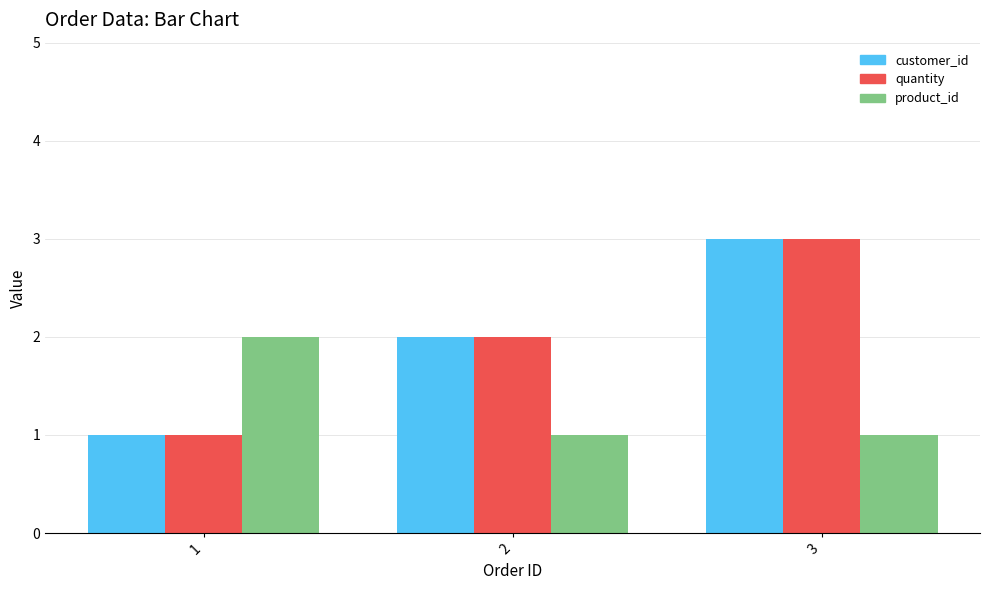

Where is customer_id nearest to the value 2?

2